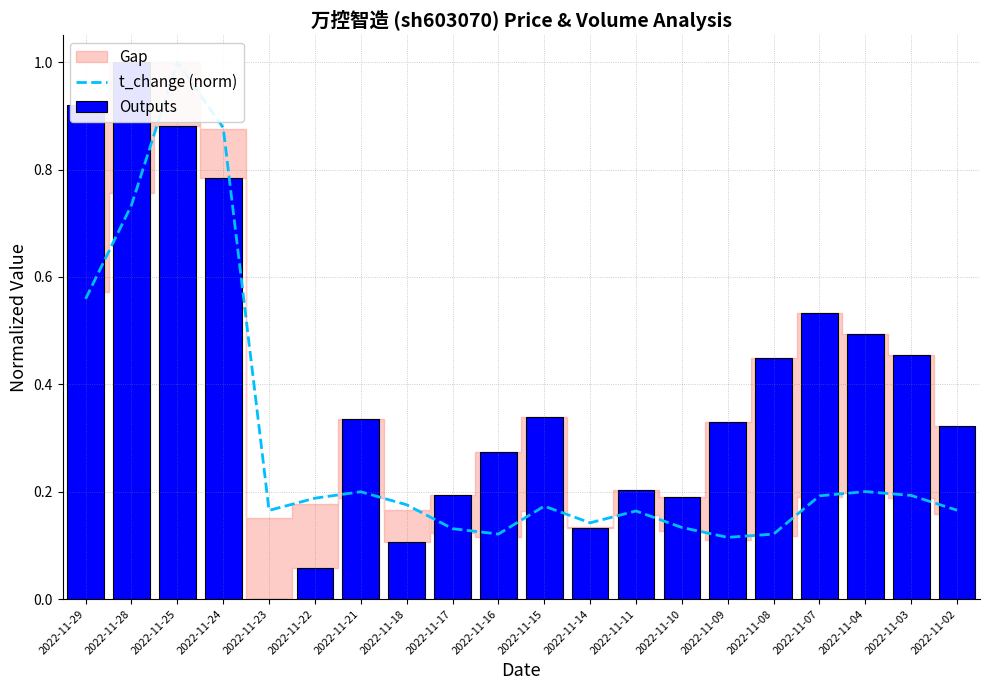

What is the difference between the second highest and minimum values in the t_change (norm) series?

0.8